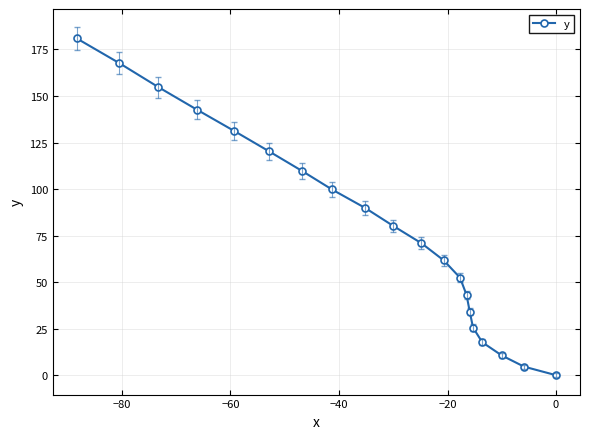

What is the maximum value shown in the chart?

180.9